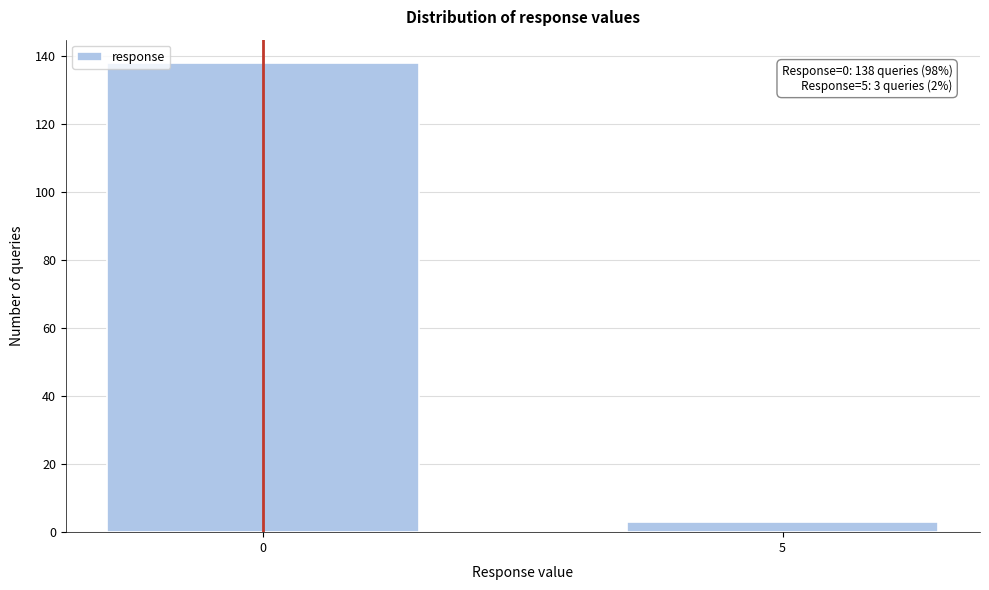

Reading left to right, what are all the values shown in this chart?

0=138	5=3